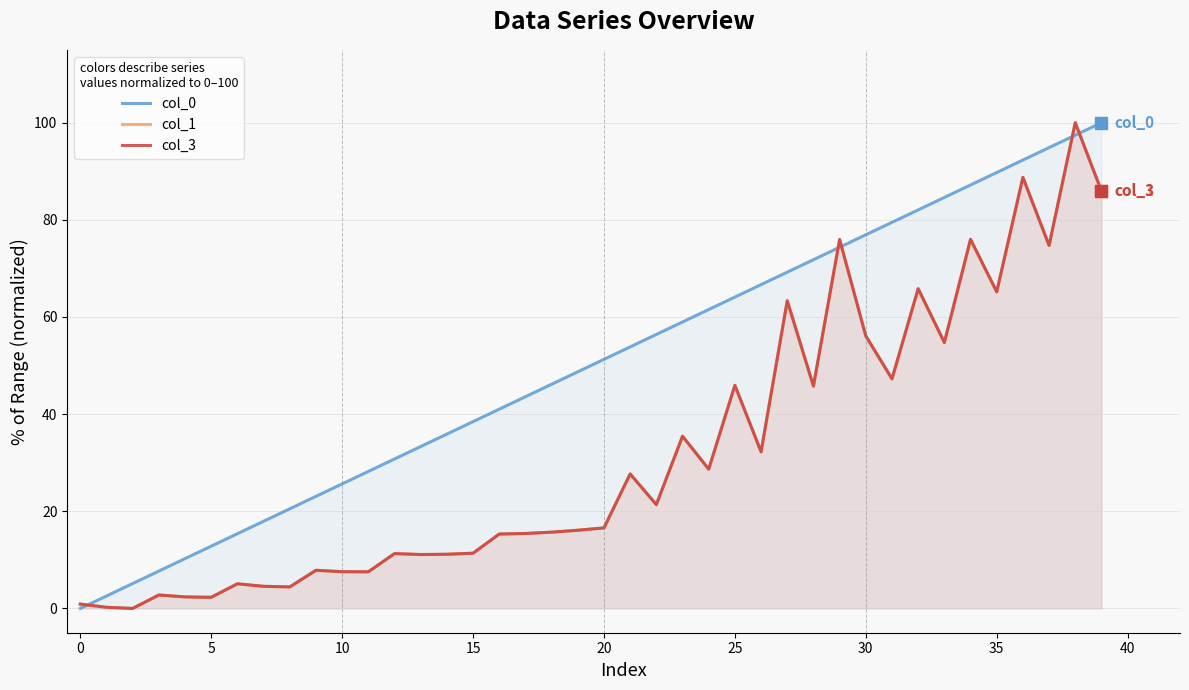

Where is col_3 nearest to the value 50?

31